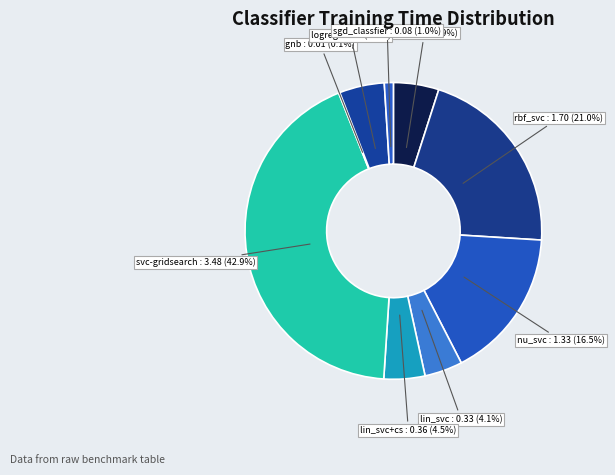

Rank the categories by value from highest to lowest.

svc-gridsearch, rbf_svc, nu_svc, svc, logreg, lin_svc+cs, lin_svc, sgd_classfier, gnb